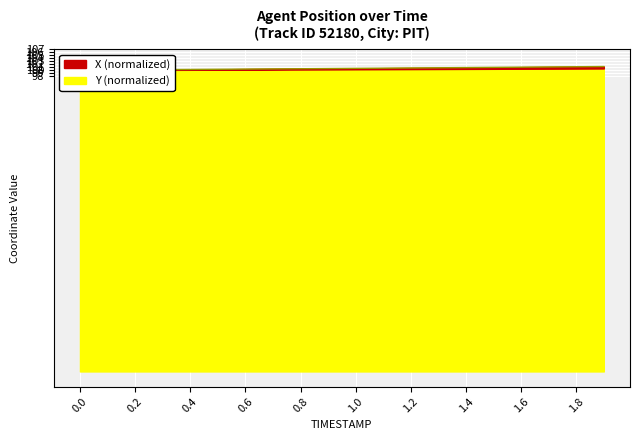

What is the sum of the X values at 1.3 and 0.0?

200.4